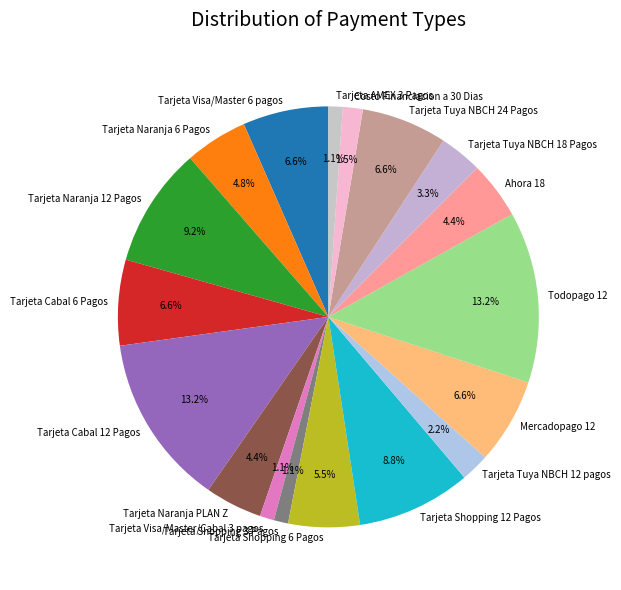

What percentage is the Tarjeta Shopping 3 Pagos slice, to the nearest percent?

1%